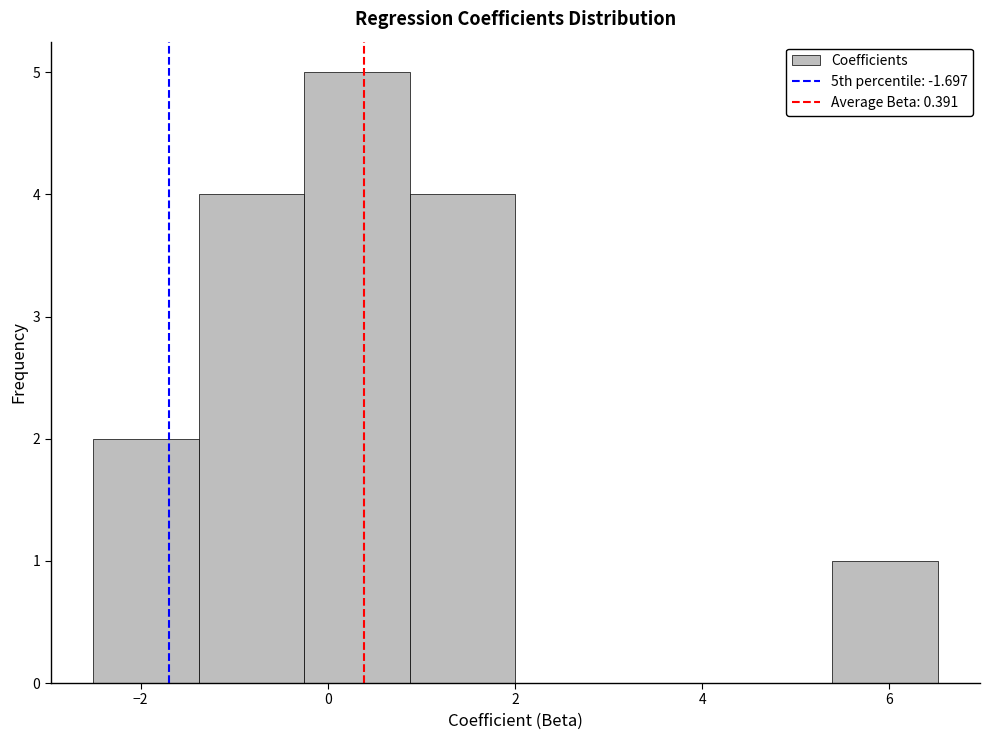

Reading left to right, list every bar in this chart as the range it spans on the x-axis followed by its height. Neither the bar edges nor the heights are printed on the chart, so give them approximately, as read against the axes.

-2.6 to -1.4: 2
-1.4 to -0.2: 4
-0.2 to 0.8: 5
0.8 to 2.0: 4
2.0 to 3.2: 0
3.2 to 4.2: 0
4.2 to 5.4: 0
5.4 to 6.6: 1